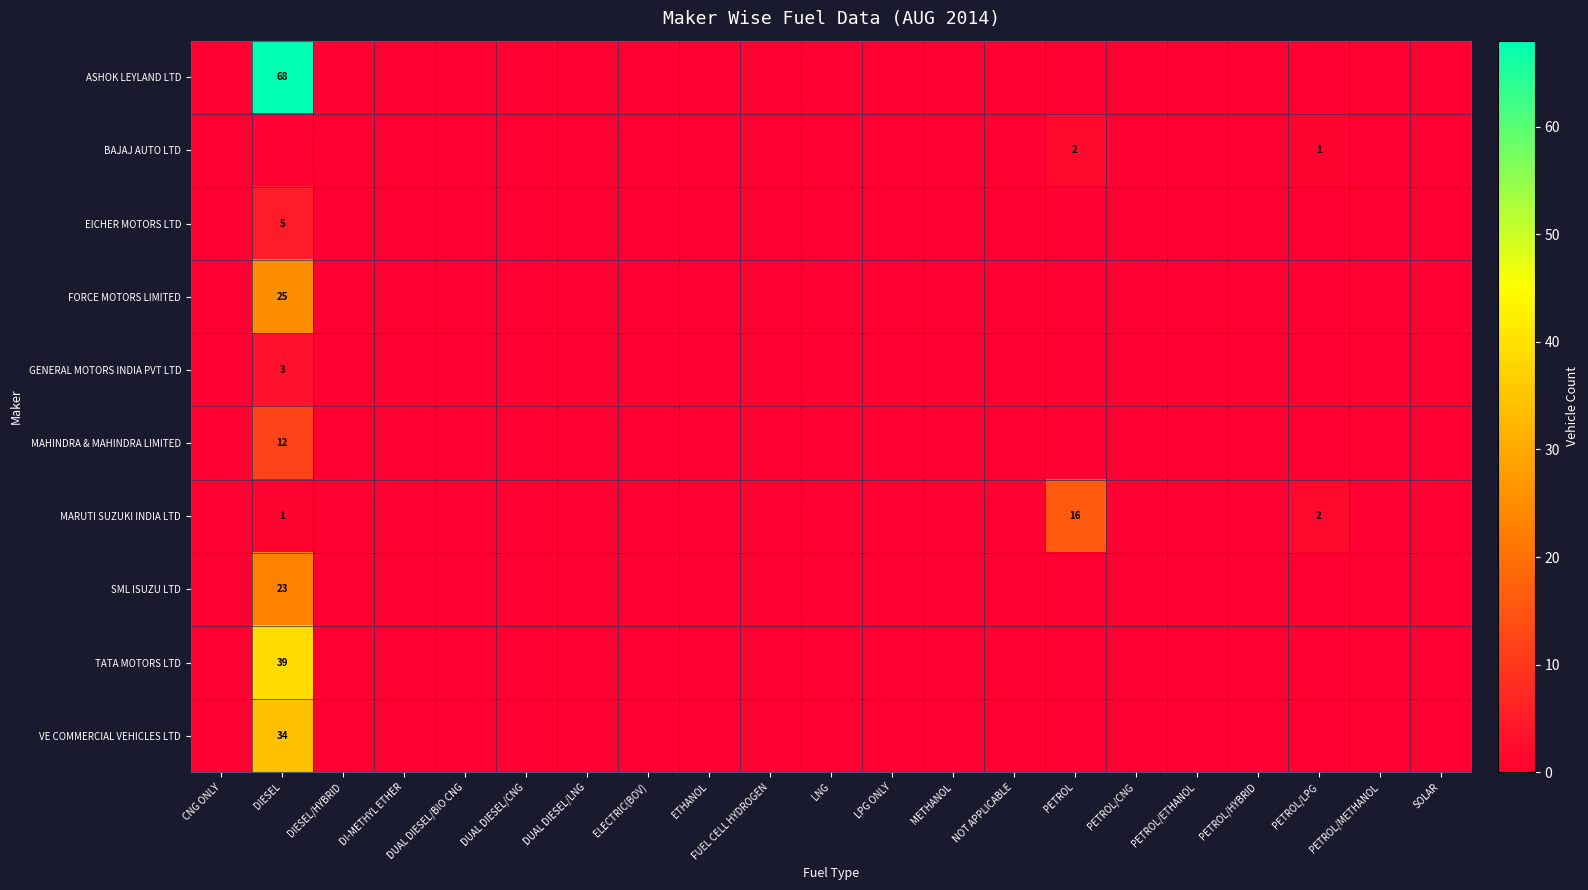

How many distinct data groups are displayed?

10